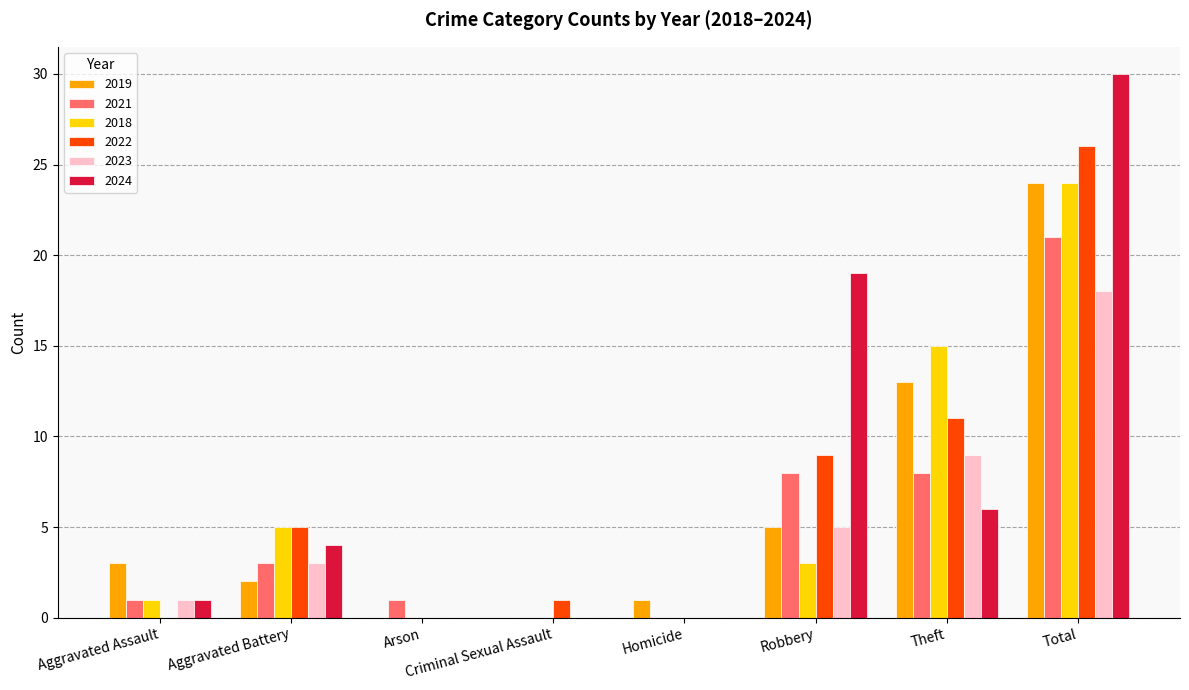

What is the difference between the 2018 values at Aggravated Assault and Arson?

1